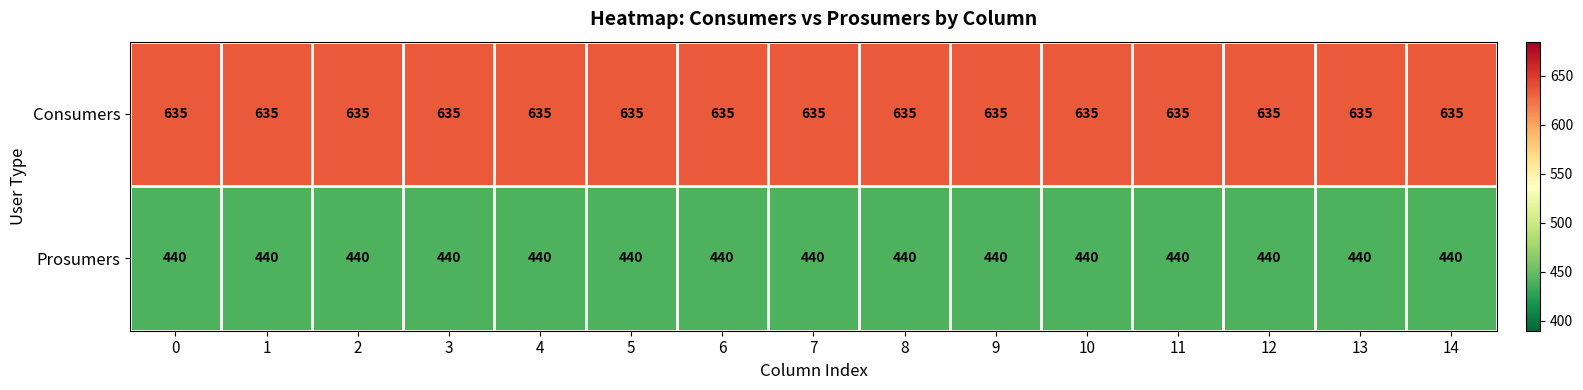

Is it true that Consumers equals 635 at 0?

True